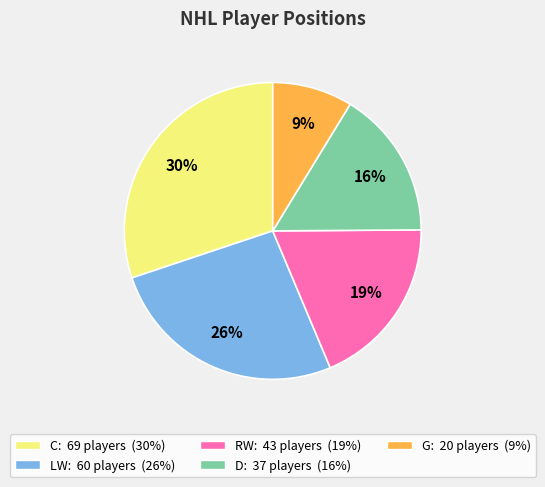

Does any single category account for the majority?

No